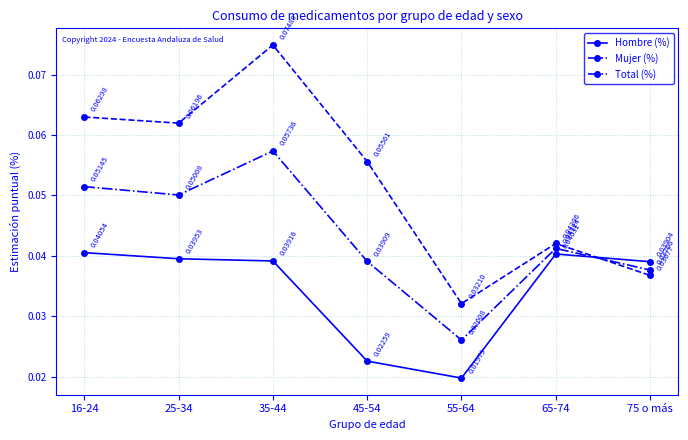

Which series has the widest spread of values?

Mujer (%)